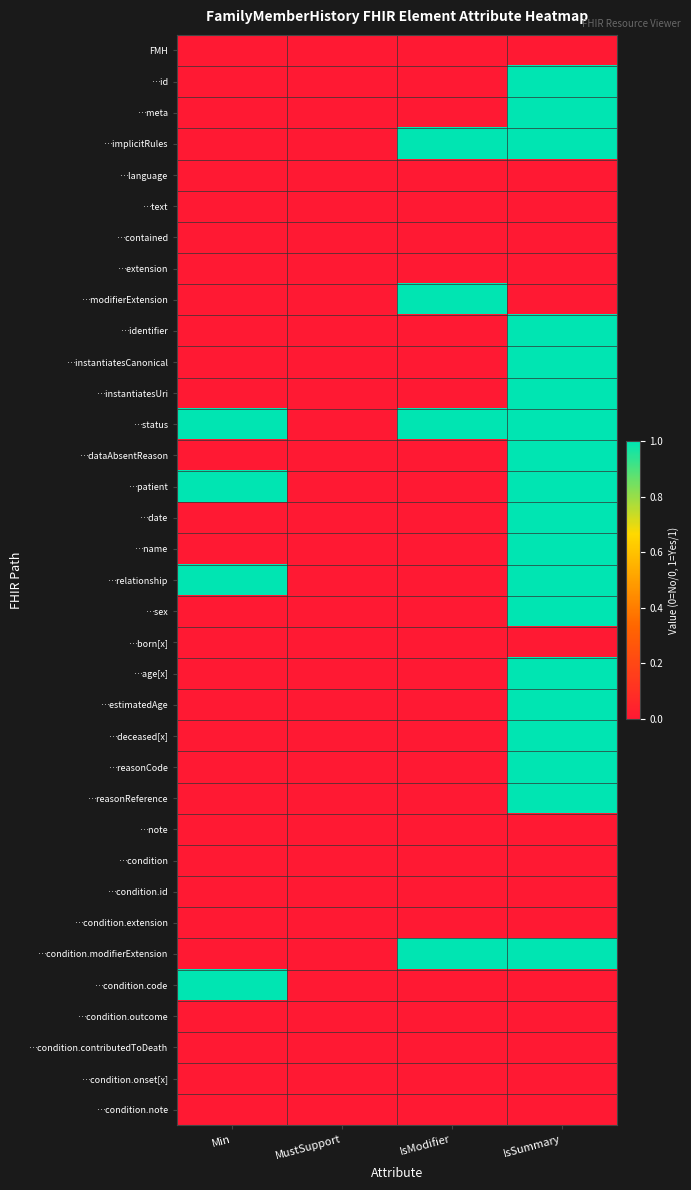

How many distinct data groups are displayed?

35